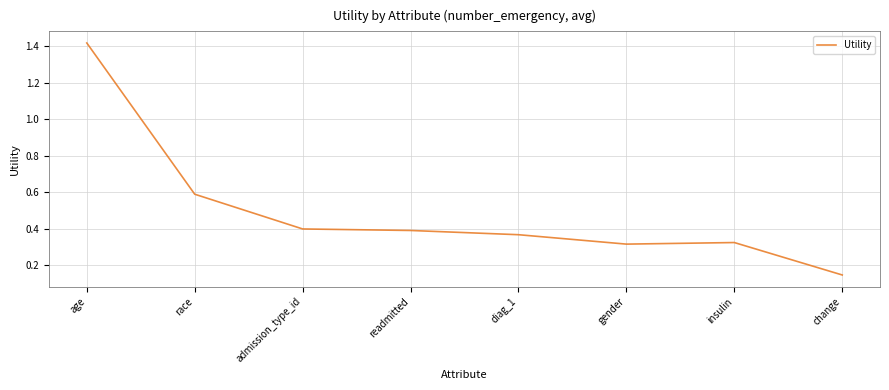

How many distinct data groups are displayed?

1